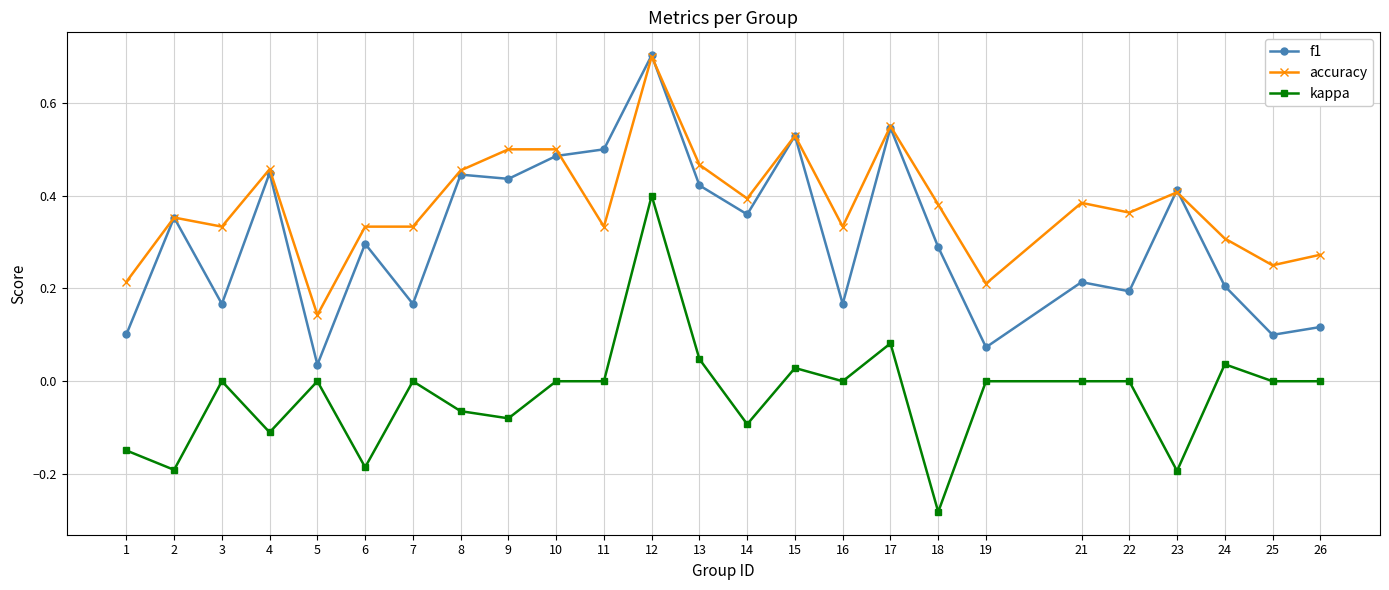

Between 24 and 26, which series saw the biggest shift?

f1